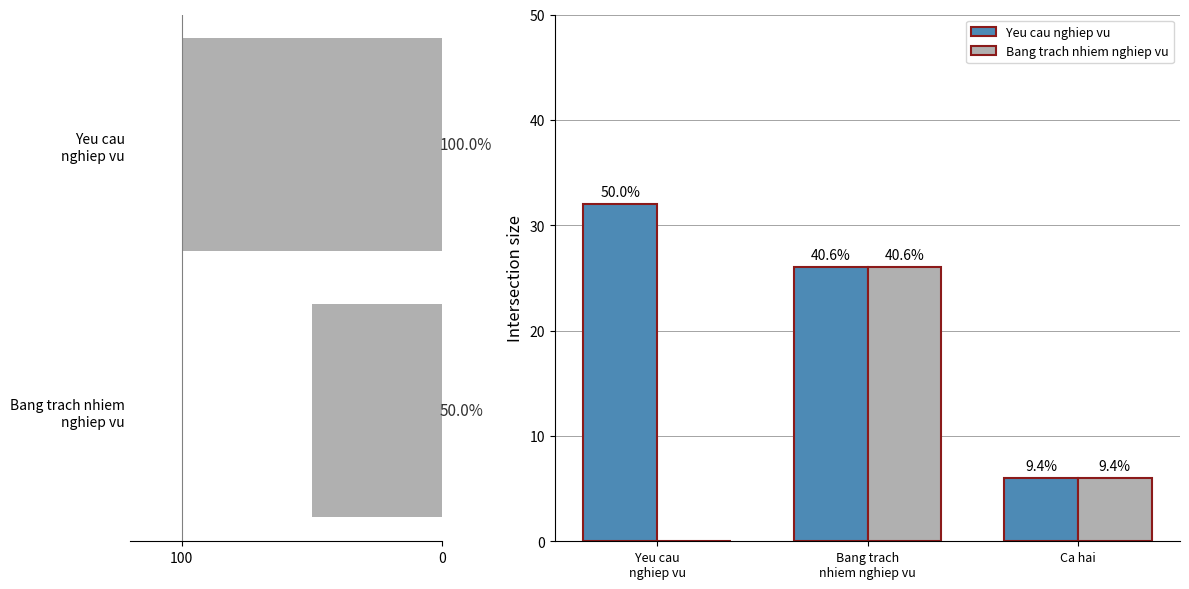

Count the number of categories in the chart.

3